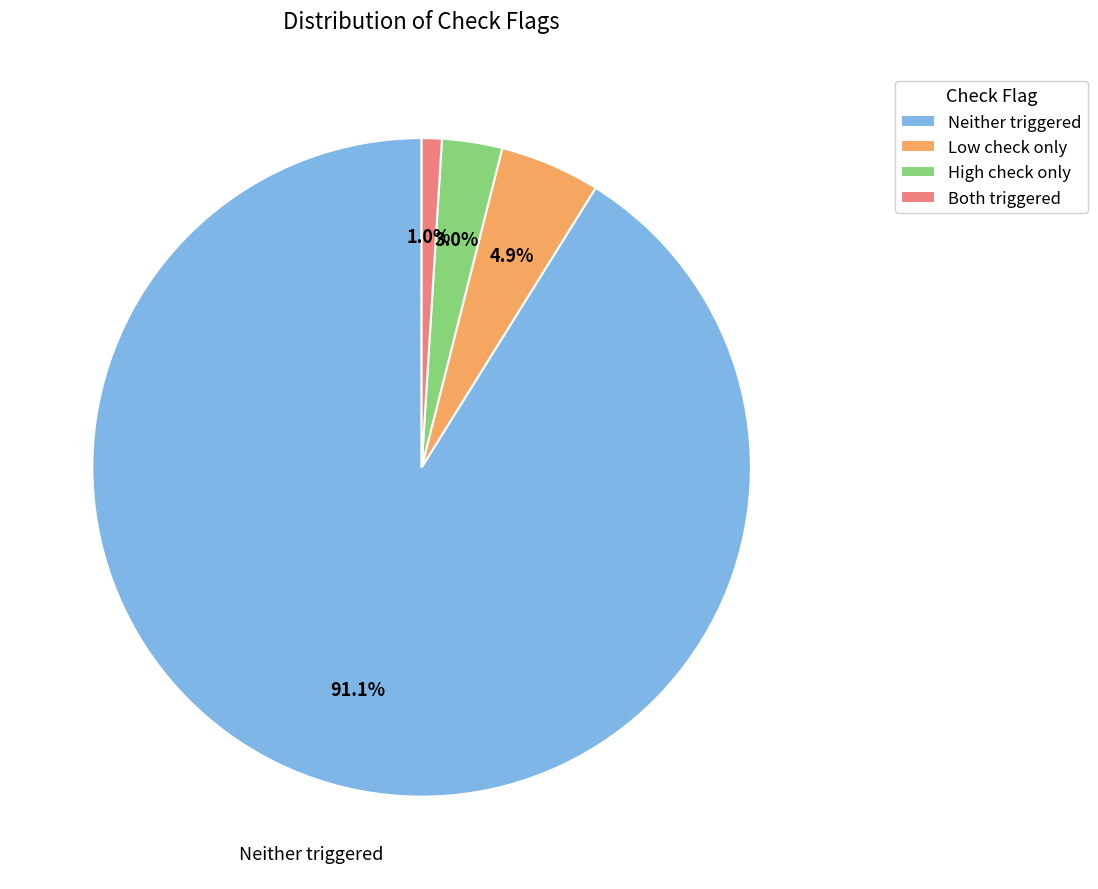

Is there any slice that represents more than half of the pie?

Yes